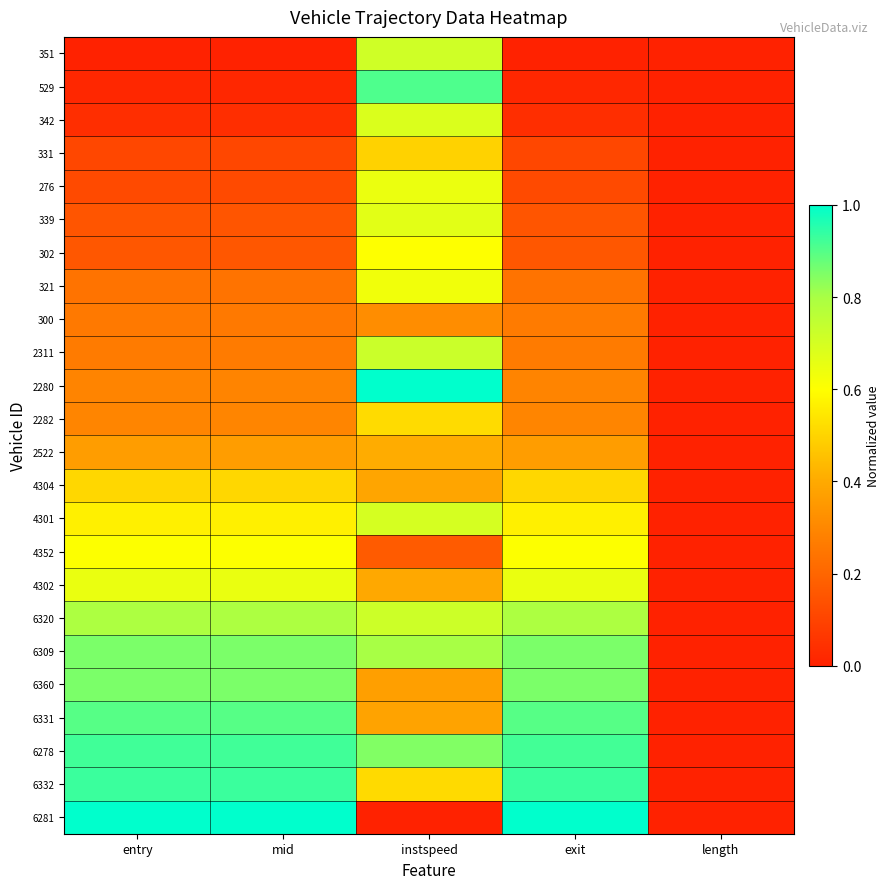

Between exit and instspeed, which is larger?

instspeed